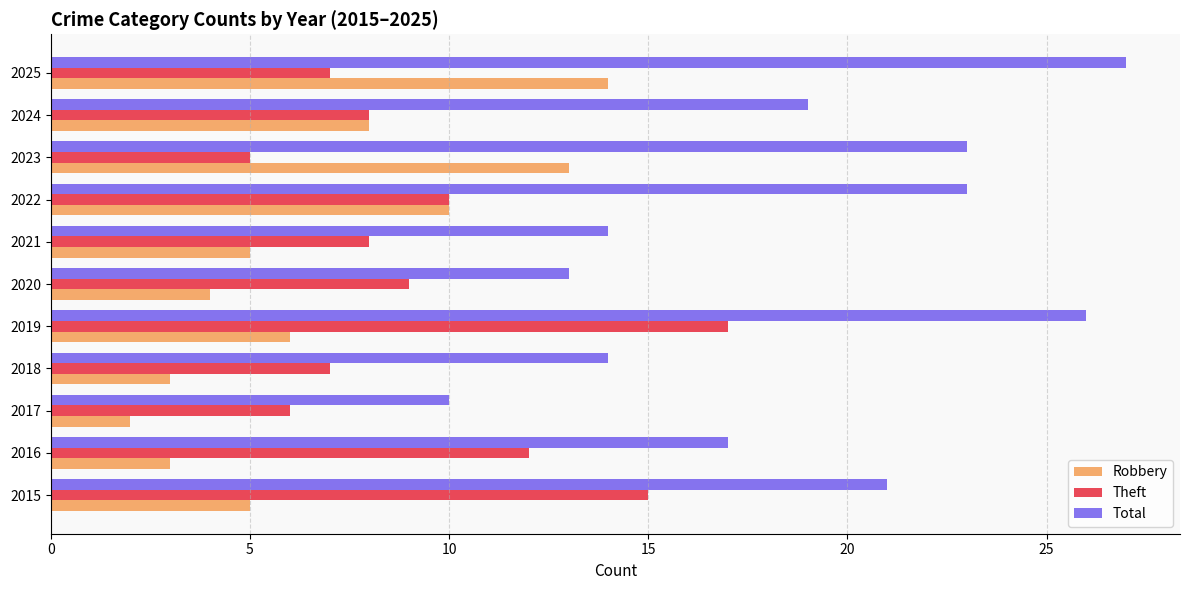

At which category does the chart reach its minimum across all series?

2017